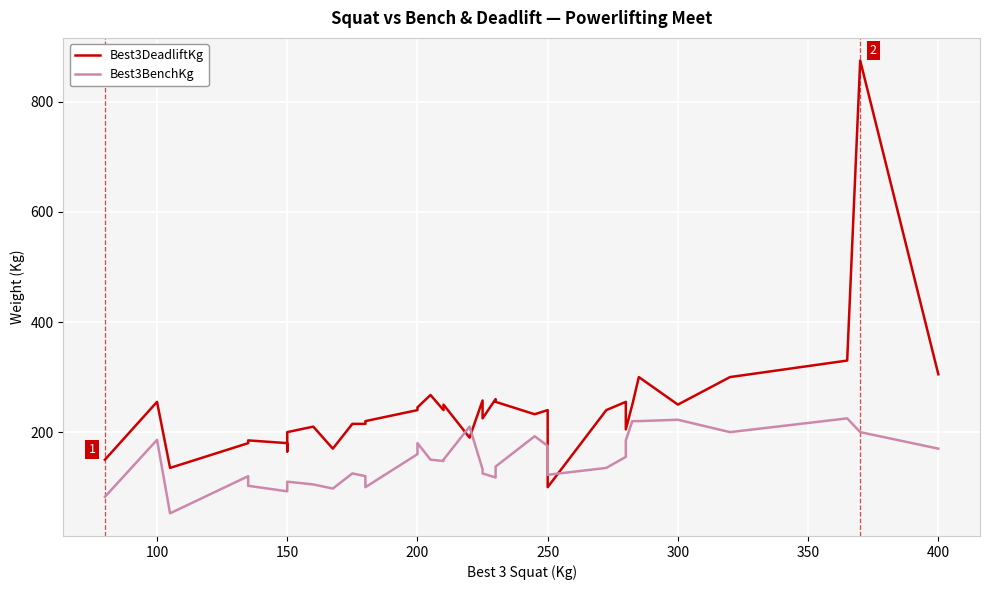

What is the spread (max minus min) of values at 150?

82.5